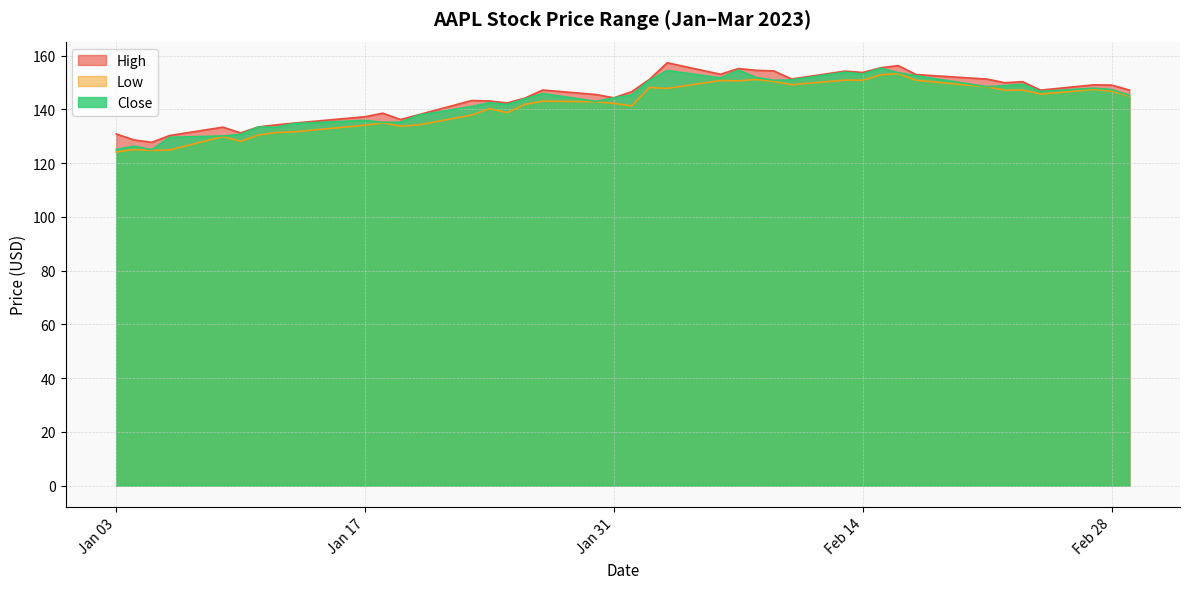

What is the greatest value displayed?

157.4